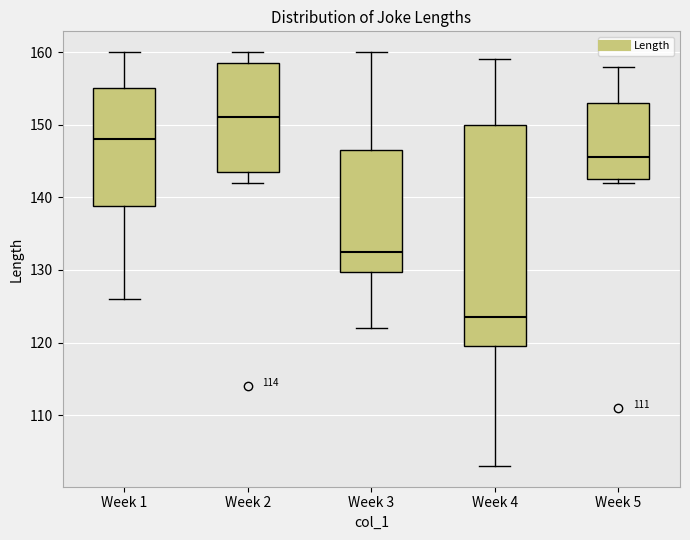

Which box is the tallest, from its lower edge to its upper edge?

Week 4